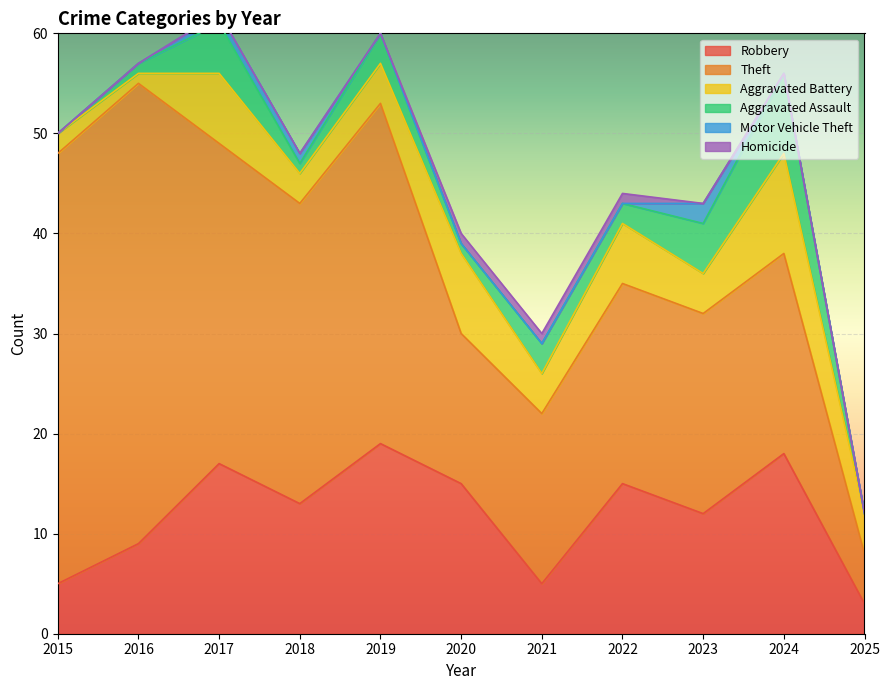

Which label corresponds to the largest value in the chart?

2016